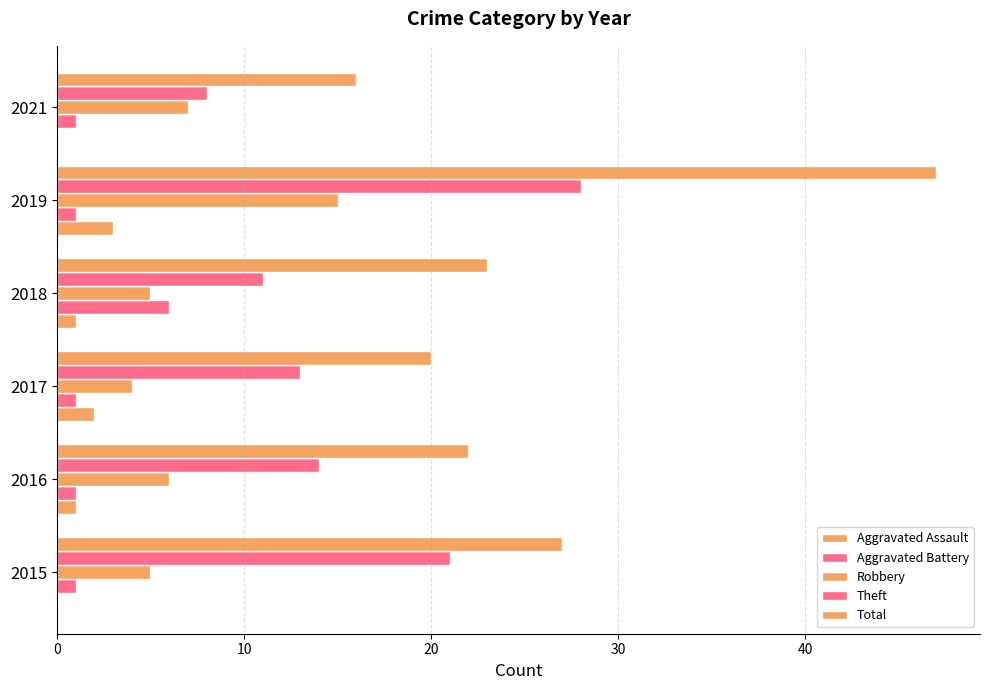

Count the number of categories in the chart.

6